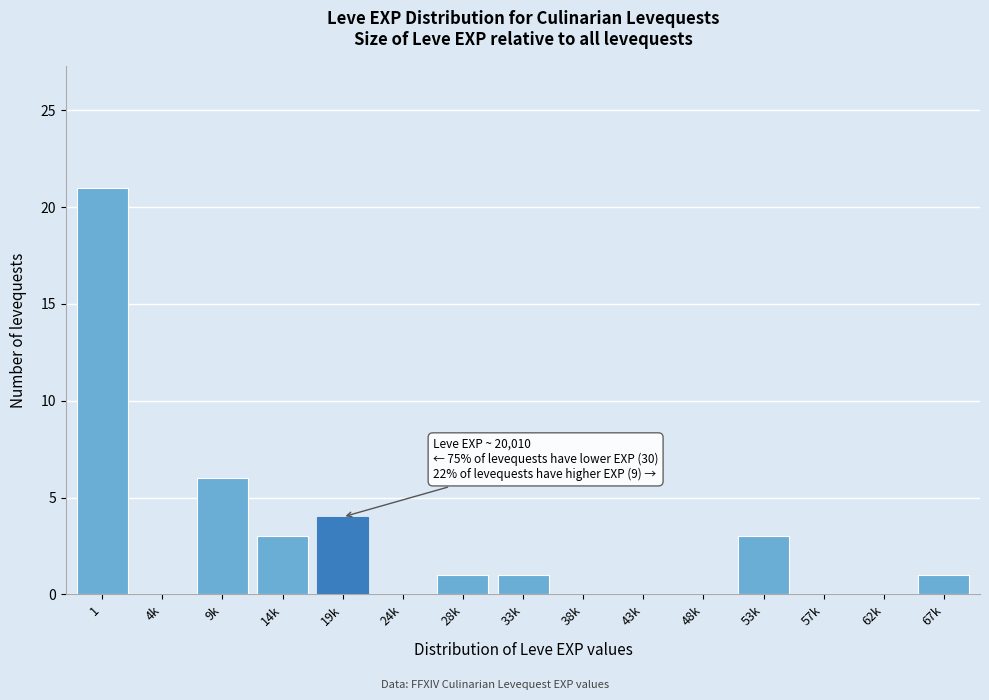

Reading left to right, list all the values displayed in this chart.

1=21	4k=0	9k=6	14k=3	19k=4	24k=0	28k=1	33k=1	38k=0	43k=0	48k=0	53k=3	57k=0	62k=0	67k=1